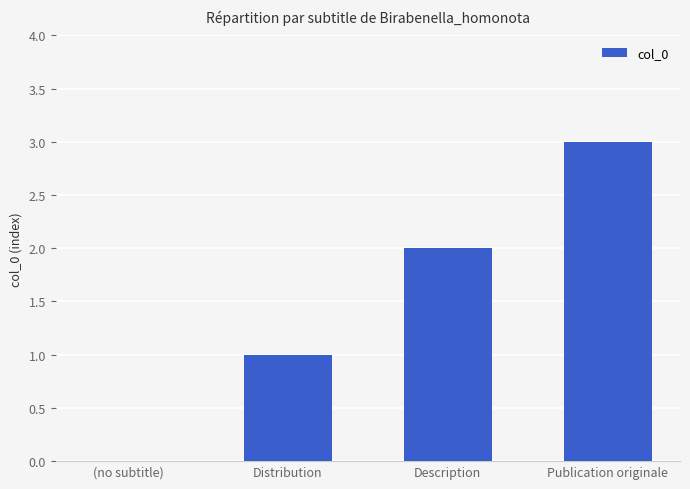

How many series are shown in this chart?

1